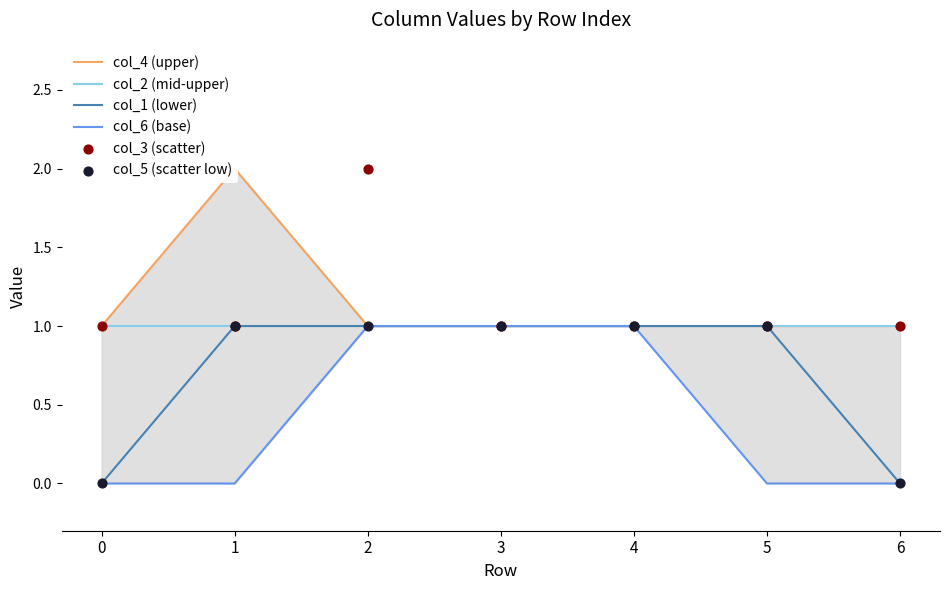

Which series contains the lowest Y value?

col_1 (lower)